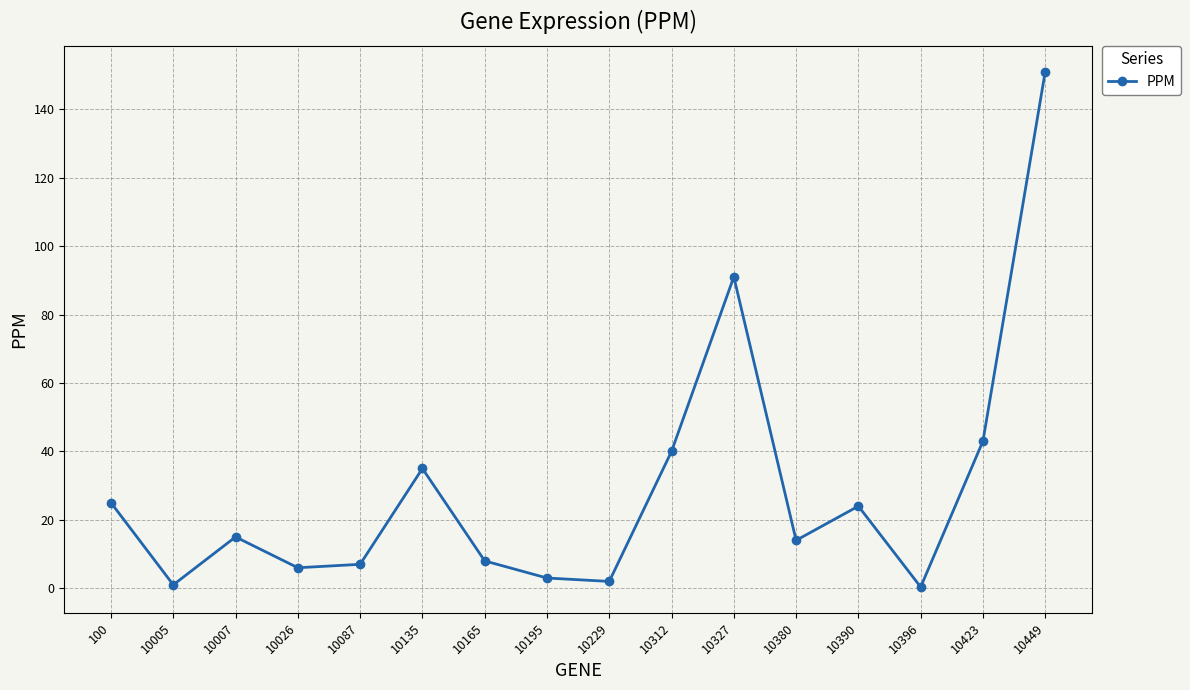

What is the difference between the second highest and second lowest values?

90.0